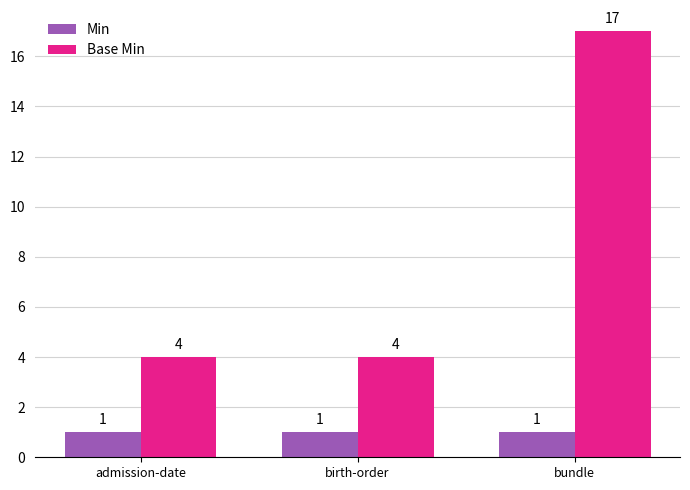

What is the label of the 3rd bar from the left?

bundle